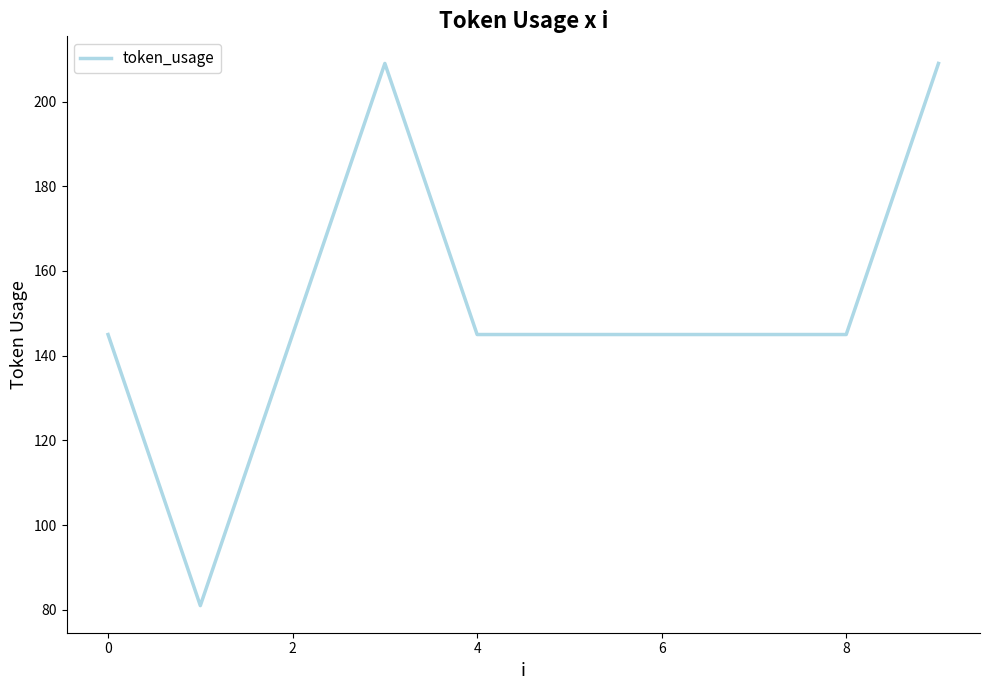

What is the smallest value displayed?

81